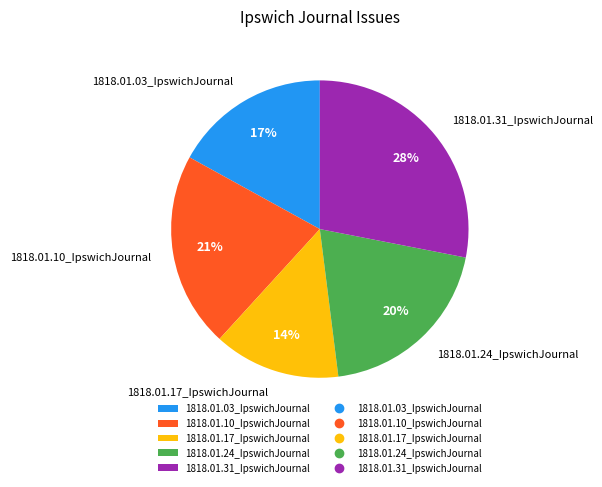

Is there a majority slice in this chart?

No